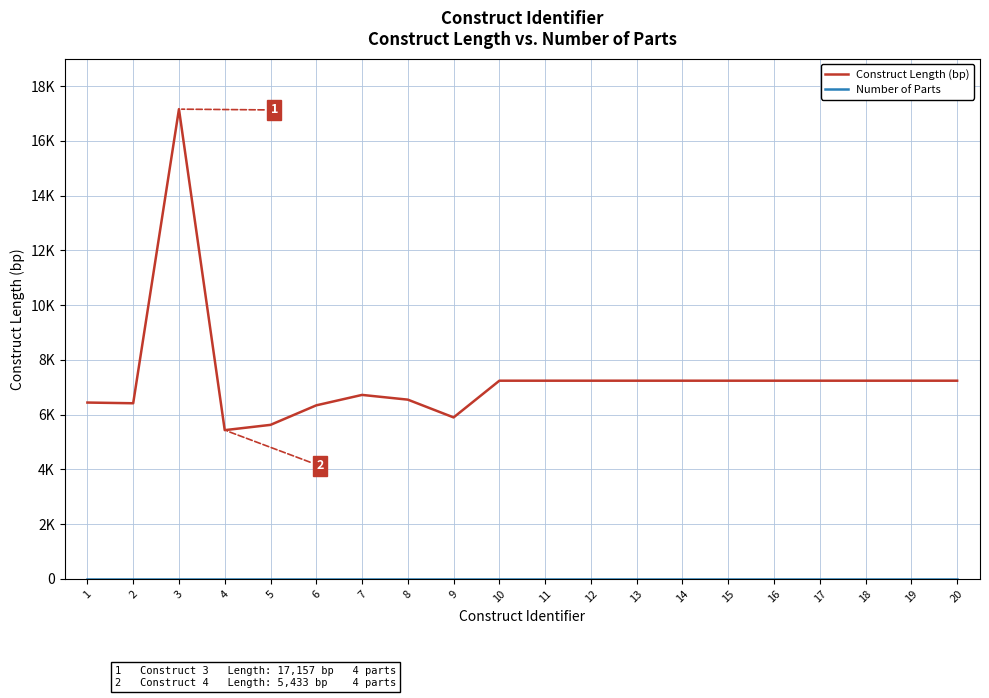

At how many categories does at least one series exceed 11005?

1